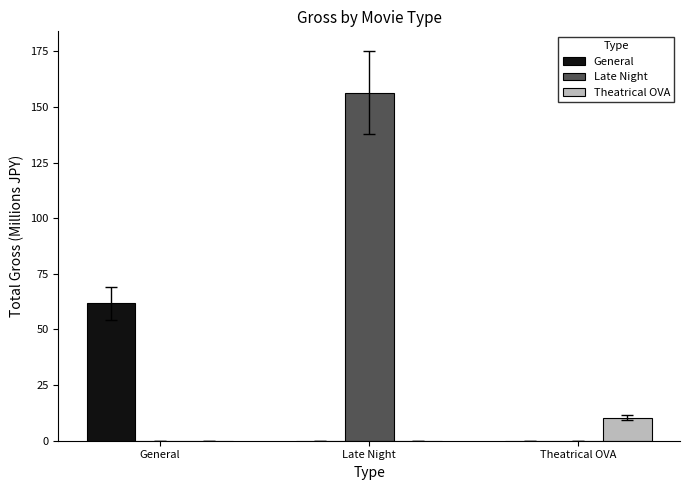

Which series changed the most between General and Theatrical OVA?

General